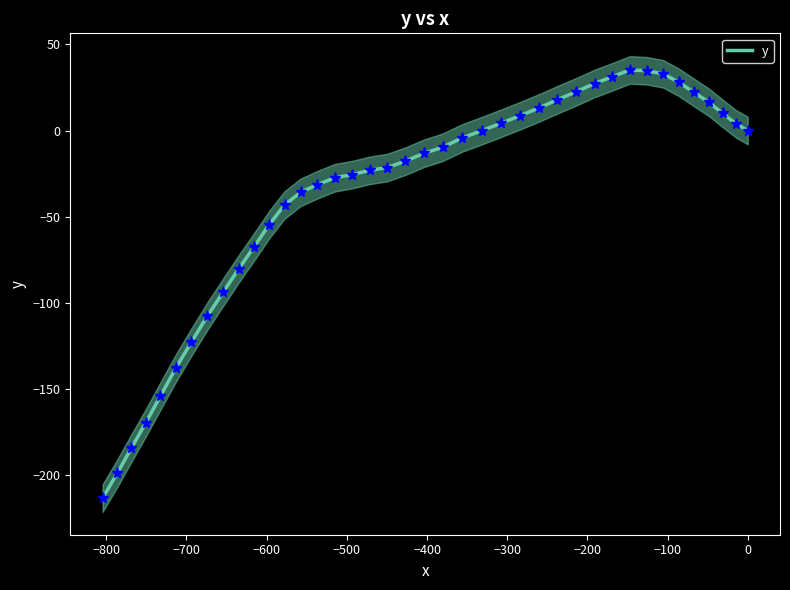

True or false: the data has more than 1 interior local peaks.

False